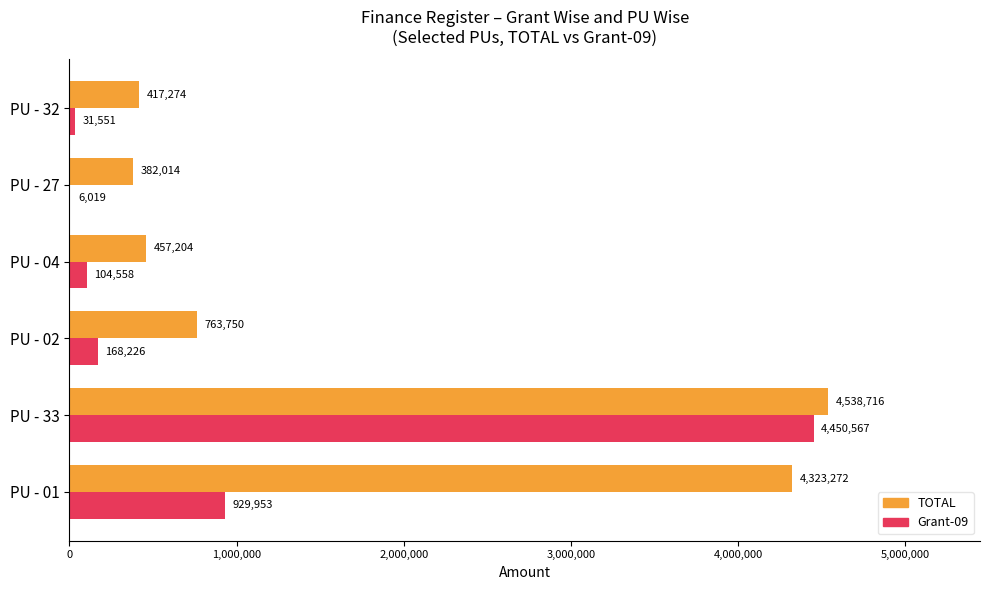

Where is TOTAL nearest to the value 2460365?

PU - 02